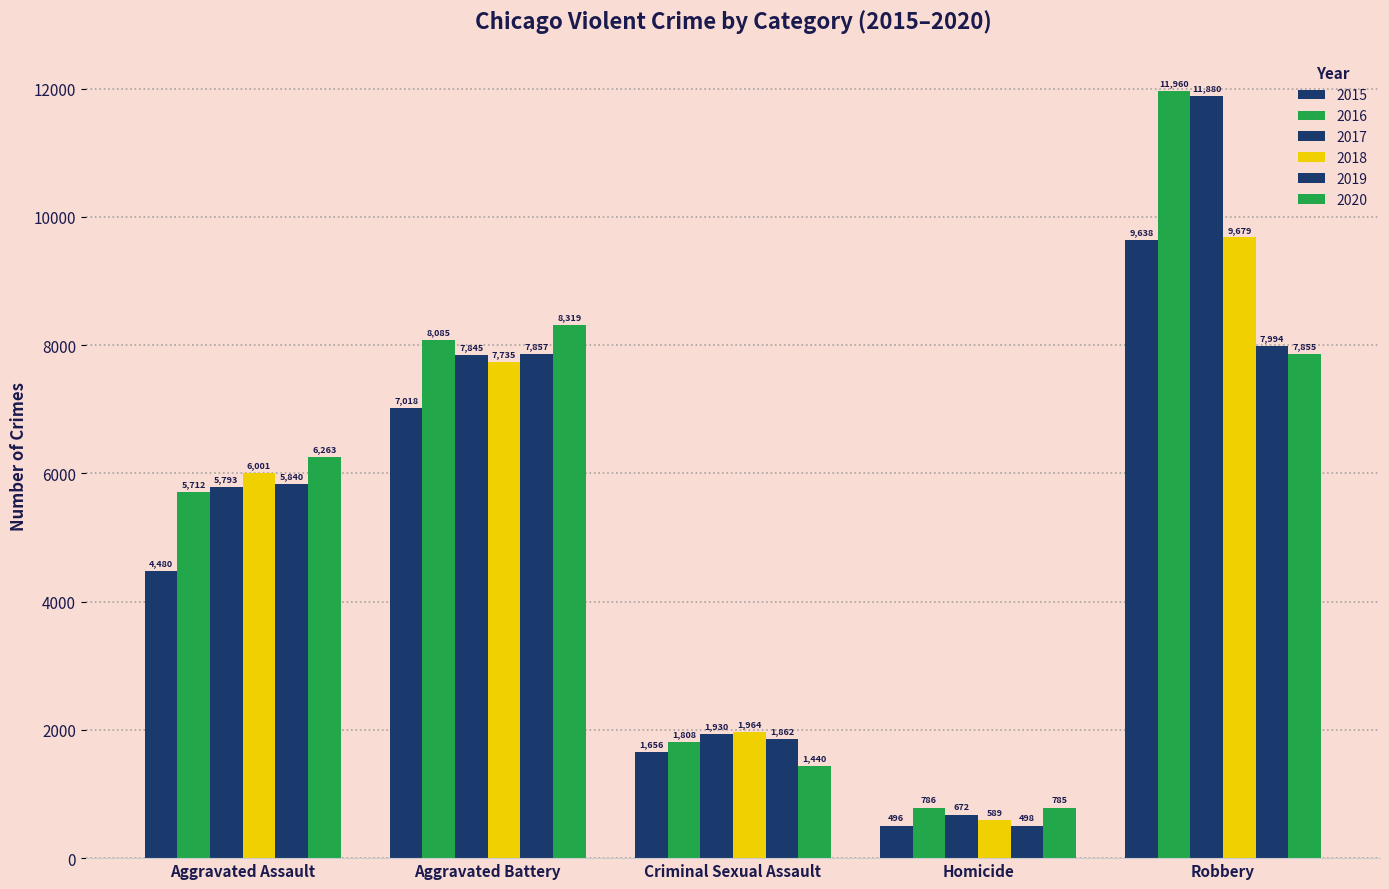

At how many categories does at least one series exceed 1201?

4